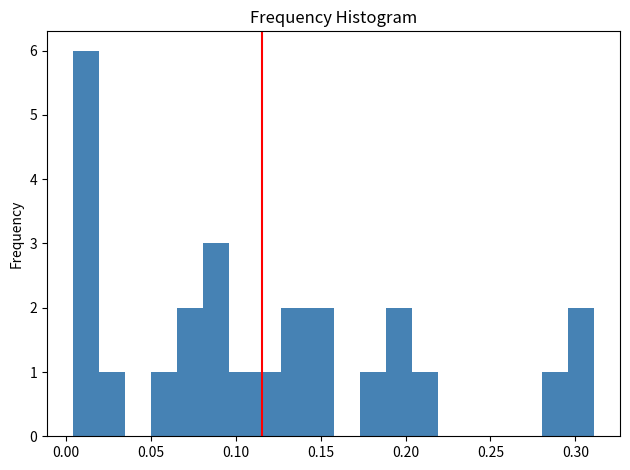

Read against the x-axis, roughly where is the centre of the tallest bar?

0.010